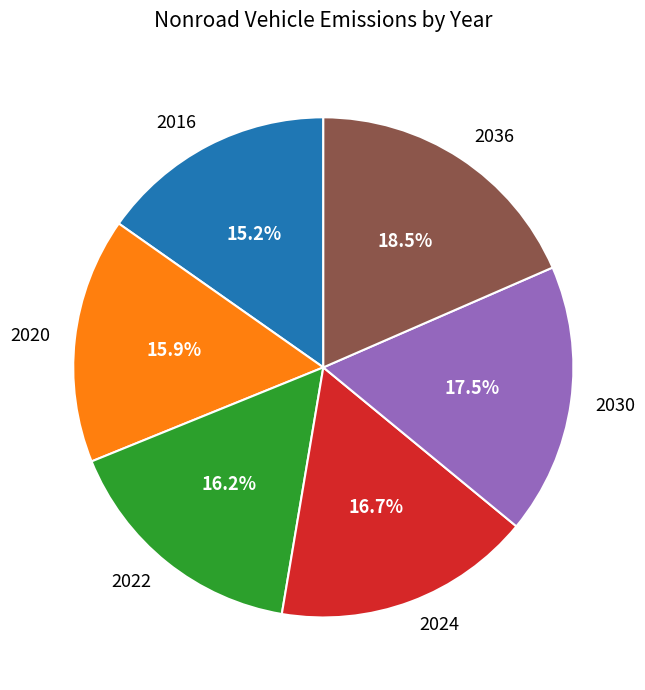

Which category has the biggest portion of the pie?

2036